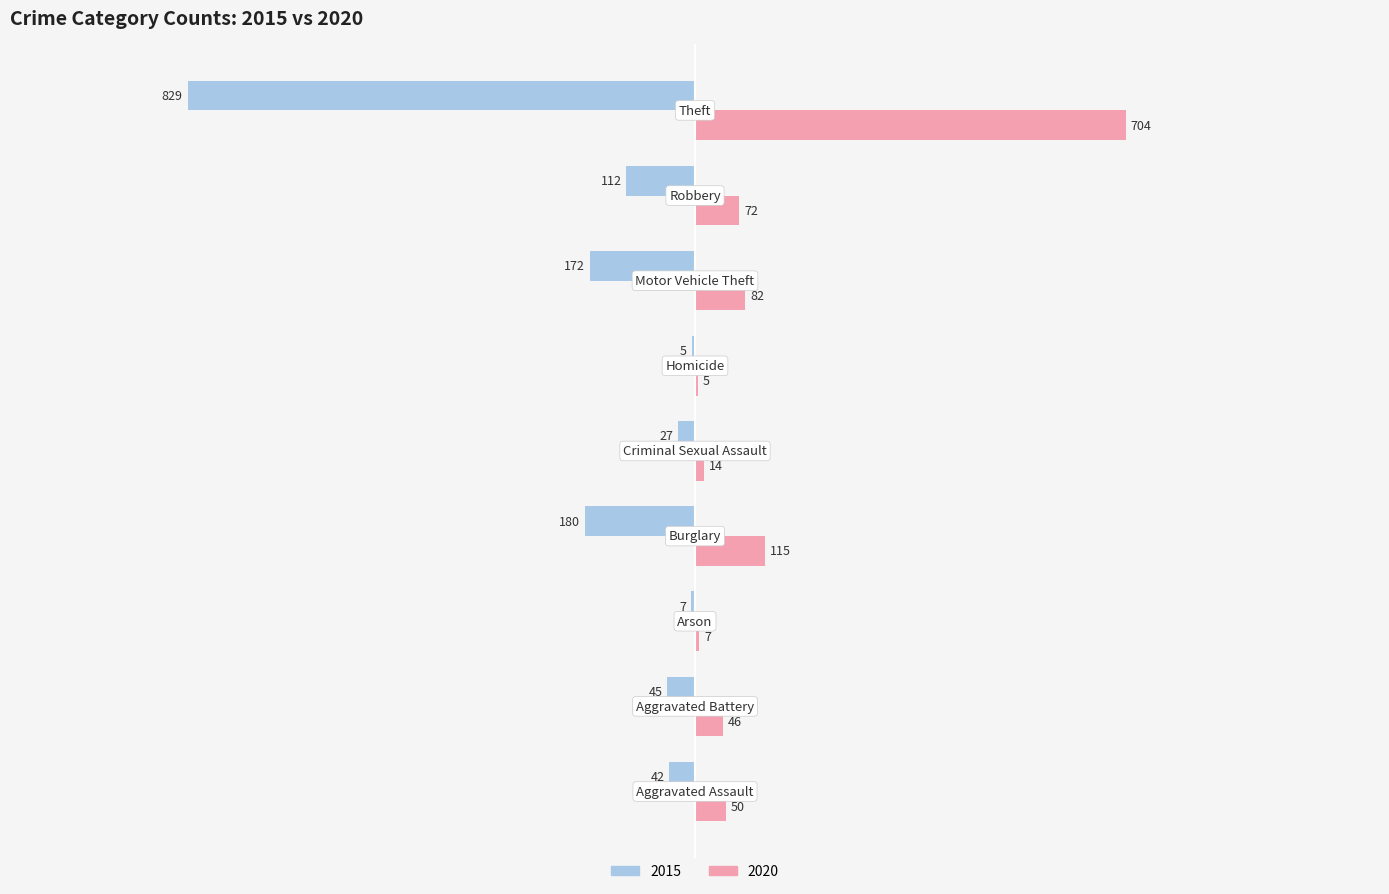

What is the maximum value for 2020?

704